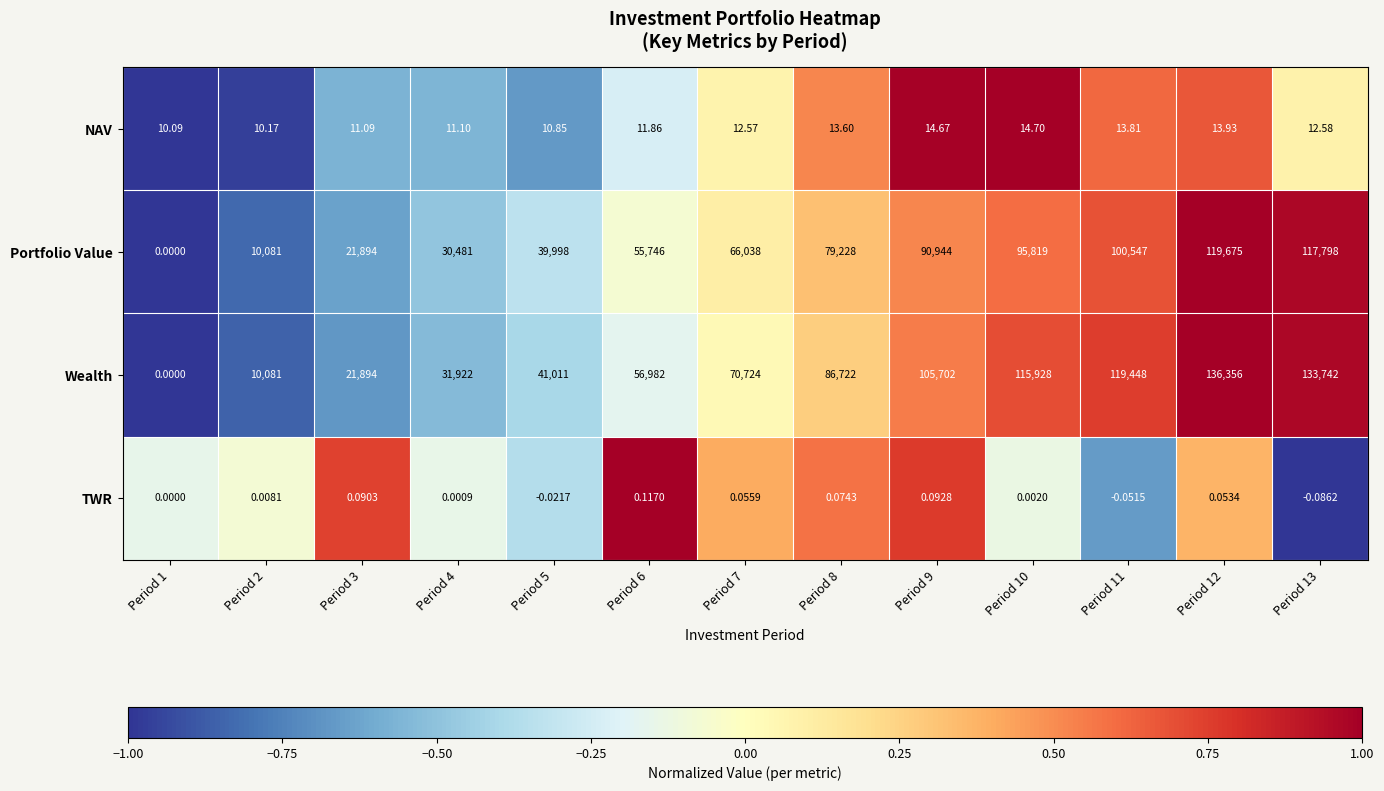

Is the value of NAV at Period 11 greater than the value of Wealth at Period 11?

No